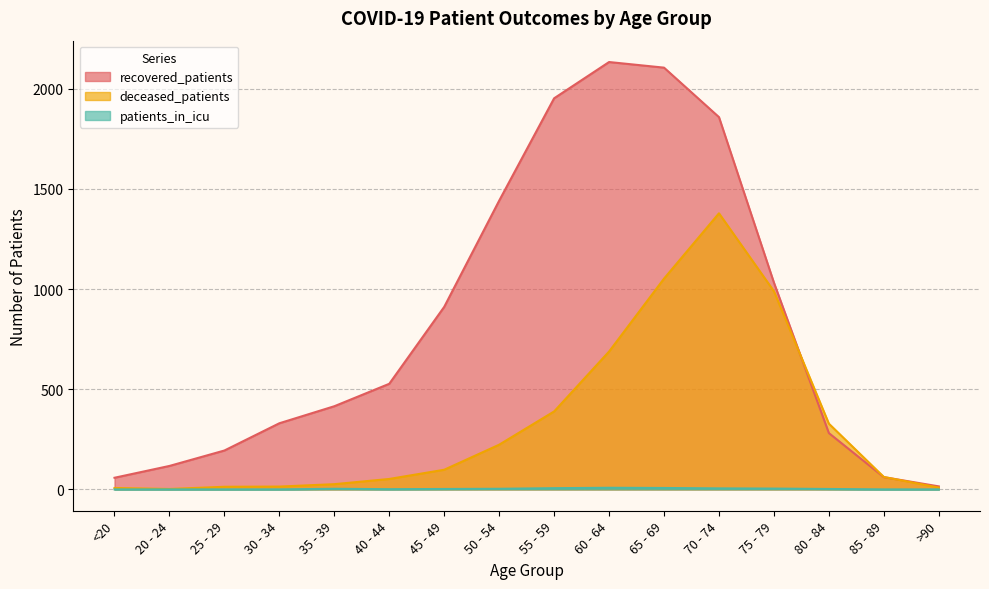

What is the label of the 6th point from the left?

40 - 44